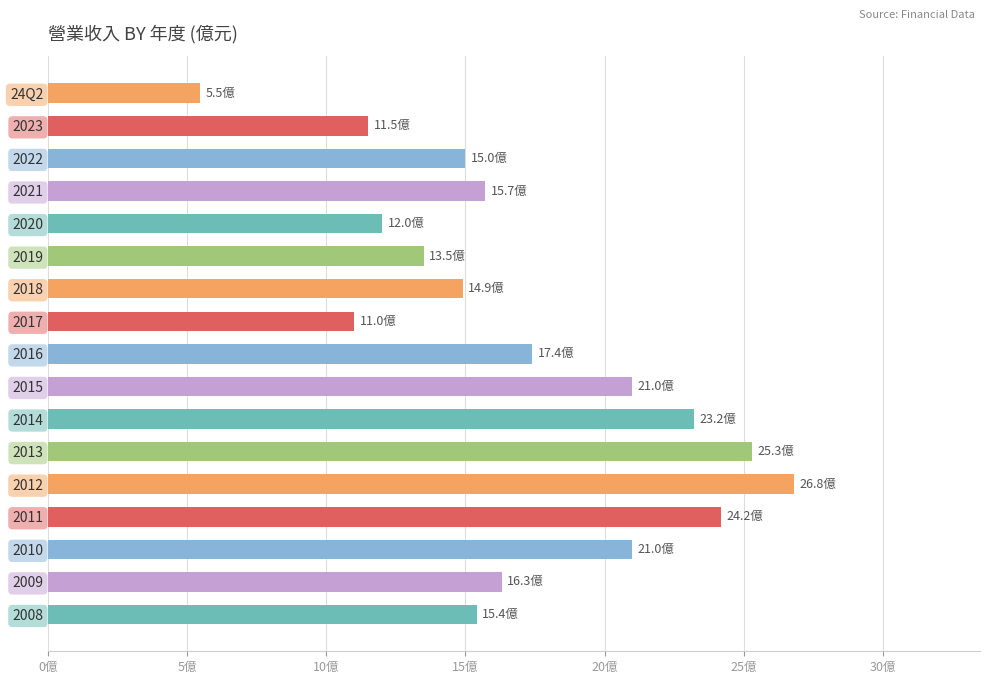

Reading left to right, what are all the values shown in this chart?

5.5	11.5	15.0	15.7	12.0	13.5	14.9	11.0	17.4	21.0	23.2	25.3	26.8	24.2	21.0	16.3	15.4